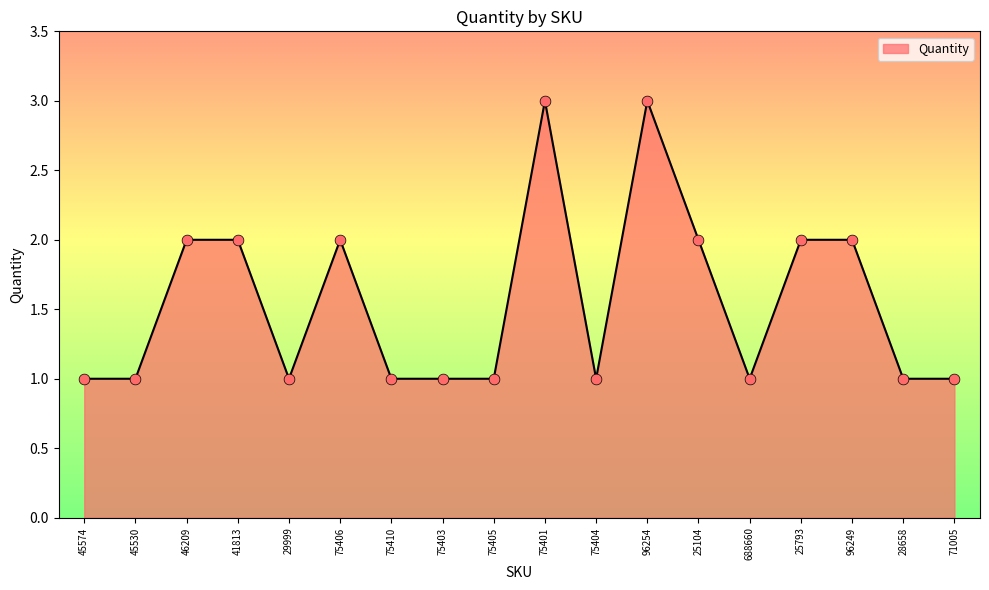

Approximately how many times larger is the value at 46209 compared to 75406?

1.0